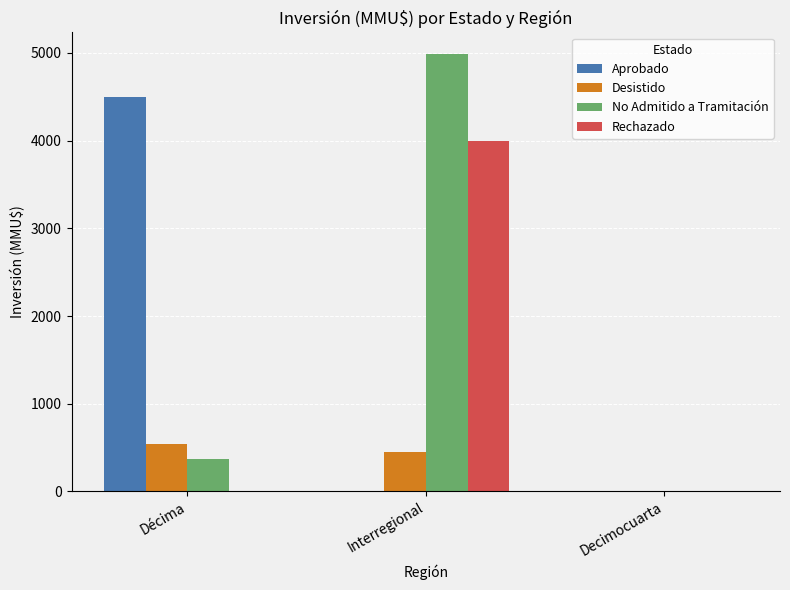

Is it true that Desistido equals -319 at Decimocuarta?

False